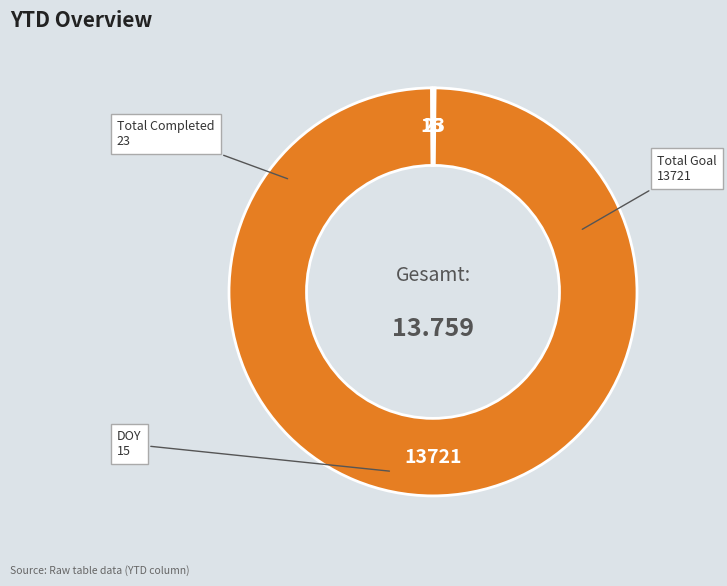

Does any single category account for the majority?

Yes